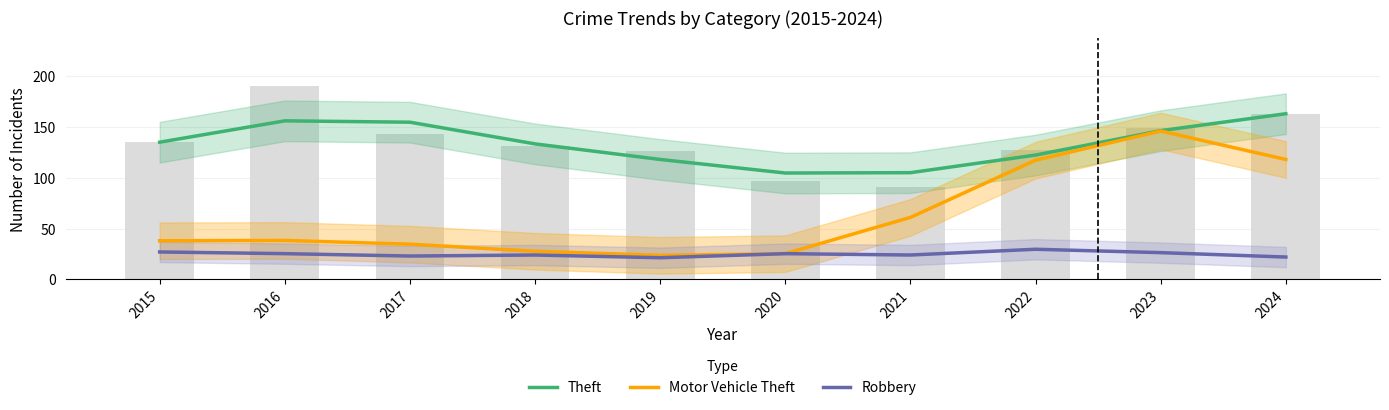

Reading right to left, transcribe all the data shown in this chart.

Theft: 163.0	146.3	122.3	105.0	104.7	118.0	133.3	154.7	156.0	135.0
Motor Vehicle Theft: 118.0	146.0	117.3	61.0	25.3	23.7	27.7	34.7	38.3	38.0
Robbery: 22.0	26.3	29.7	24.0	25.3	21.3	24.0	23.0	25.3	27.0